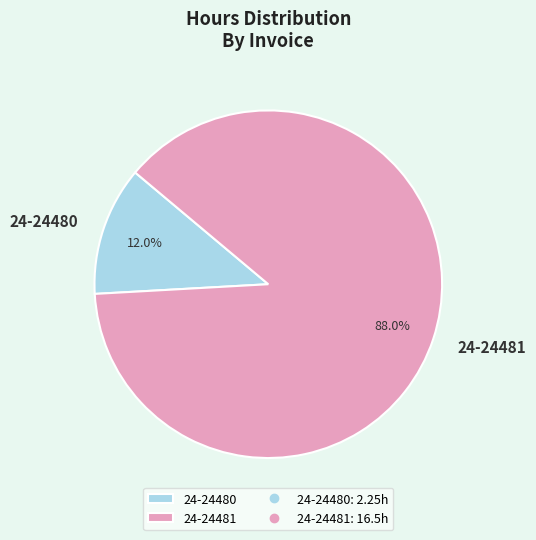

Which has a higher value, 24-24481 or 24-24480?

24-24481